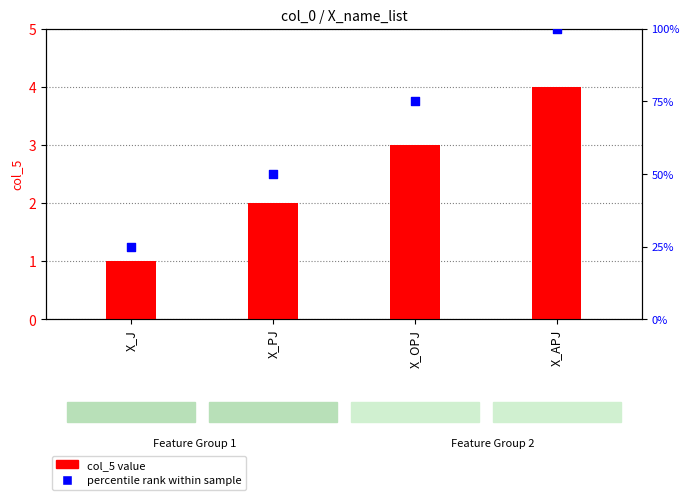

Is the value of percentile rank within sample at X_J greater than the value of col_5 value at X_J?

Yes